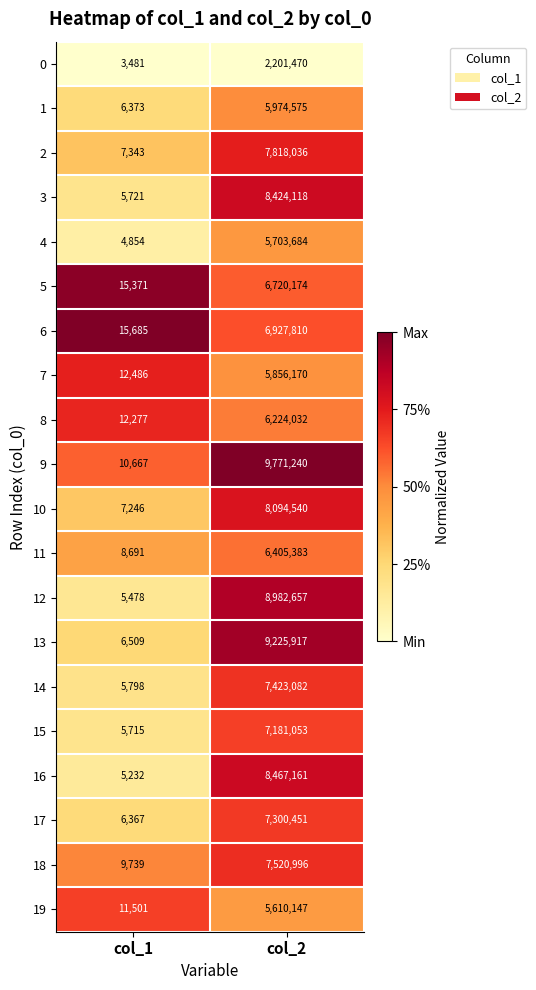

What is the sum of all 14 values?

7428880